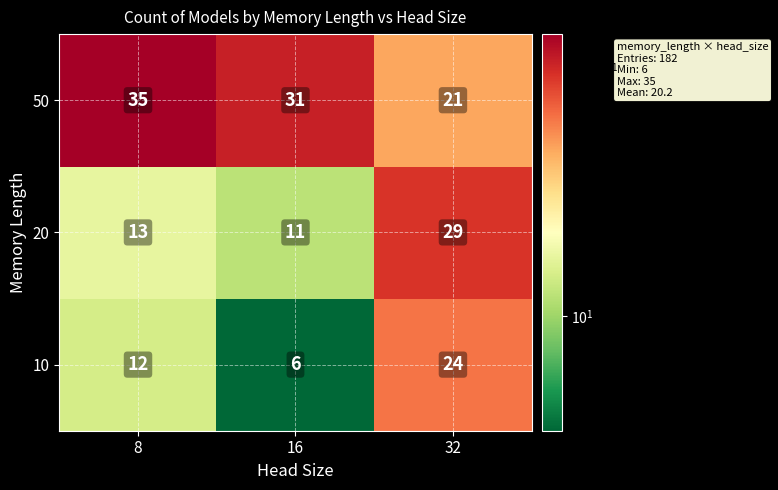

Which label corresponds to the largest value in the chart?

8